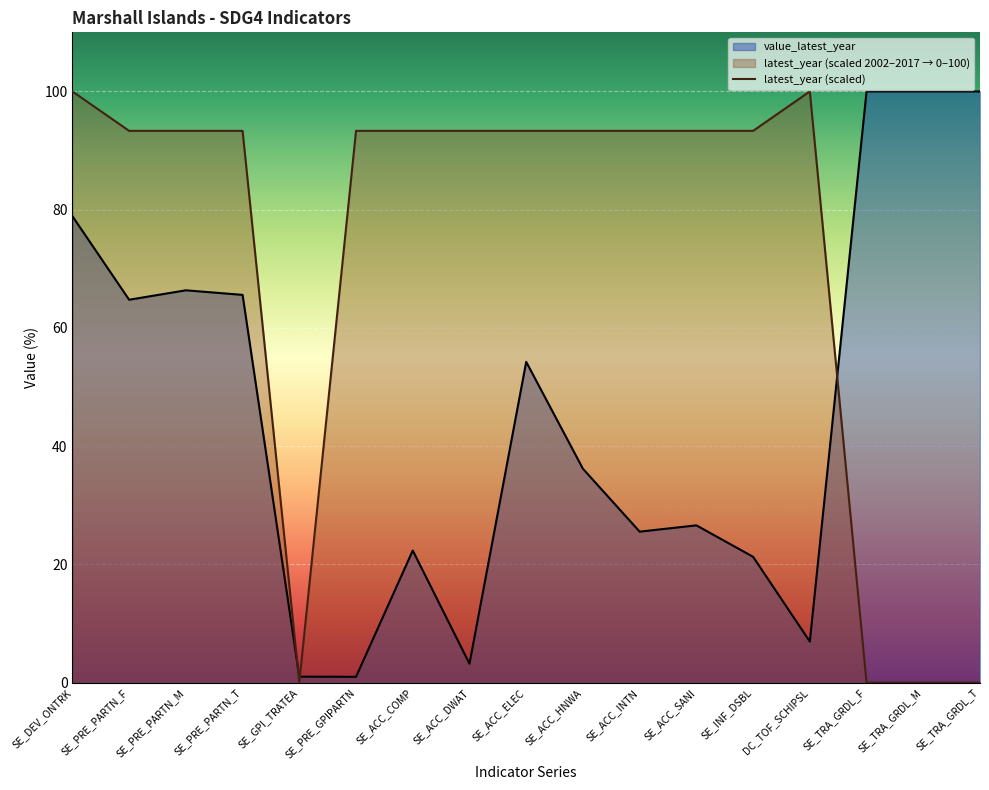

True or false: latest_year (scaled) has more than 1 points higher than both neighbors.

False